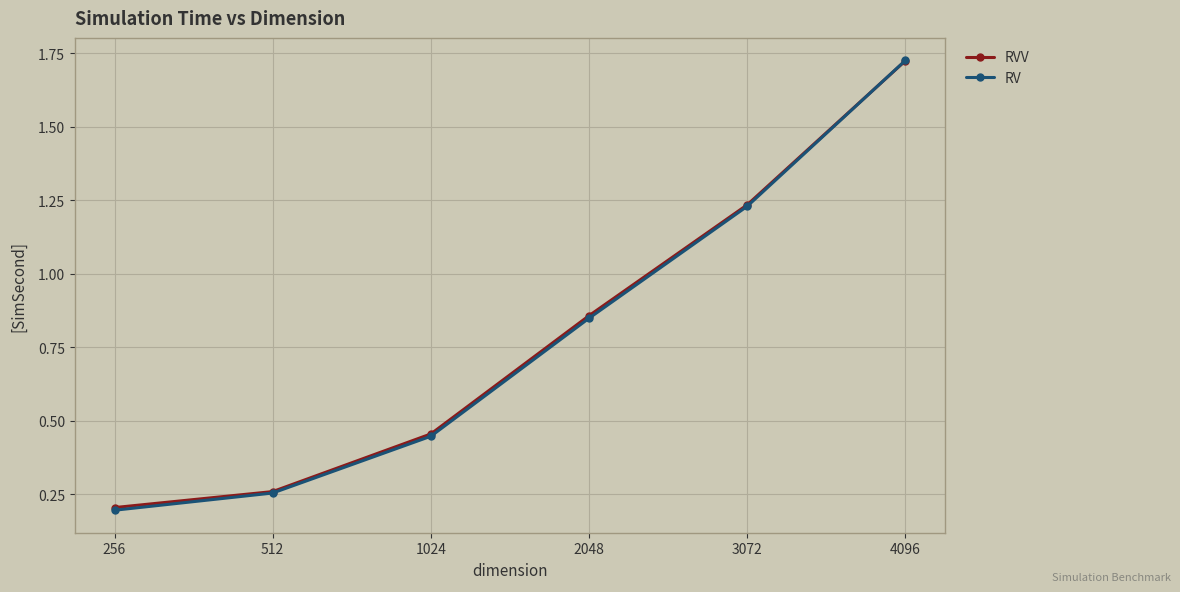

True or false: RVV has more than 1 interior local peaks.

False